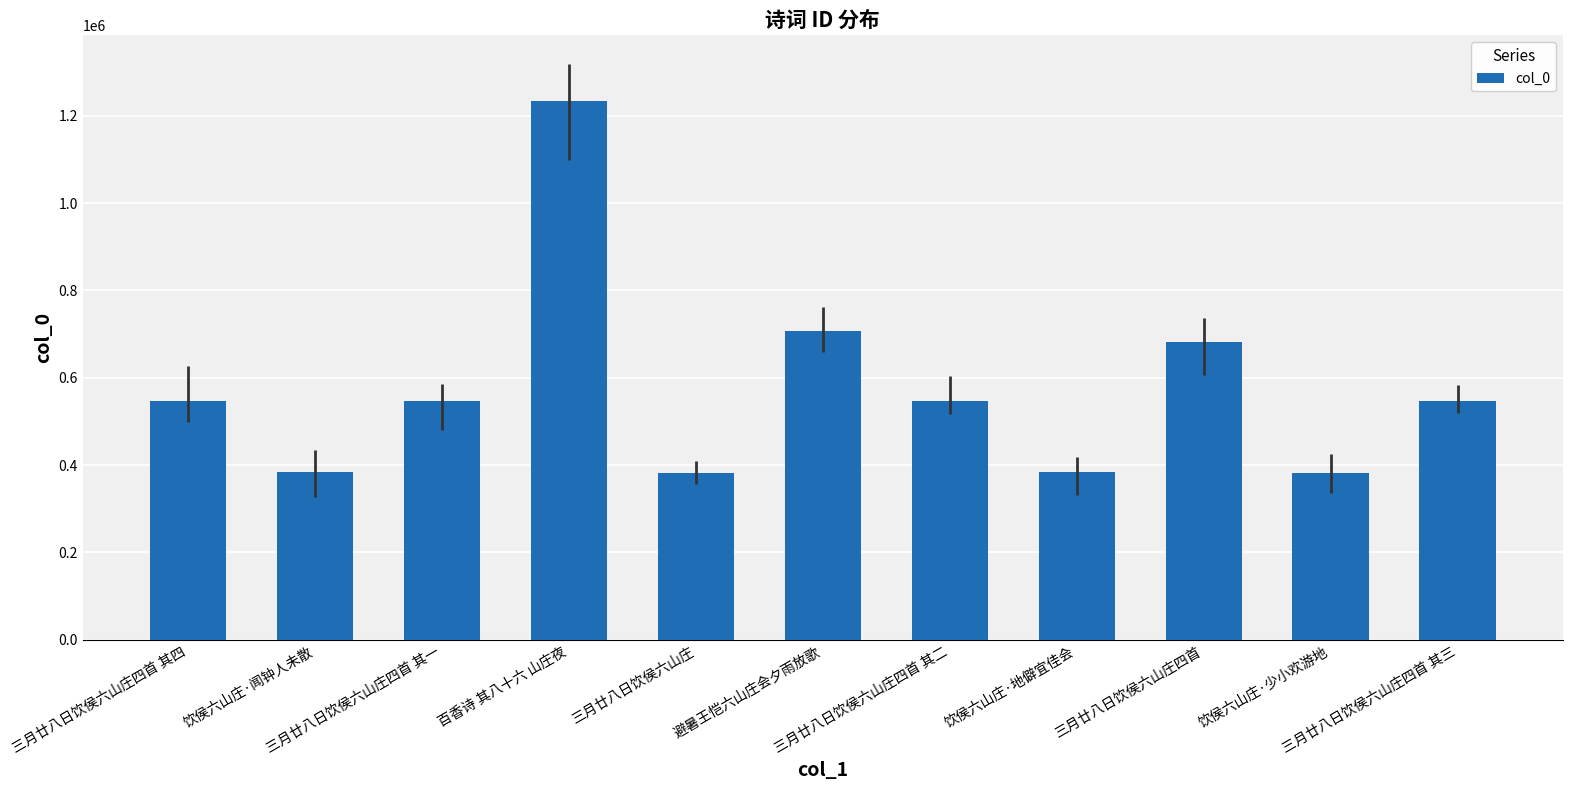

What is the maximum value shown in the chart?

1234009